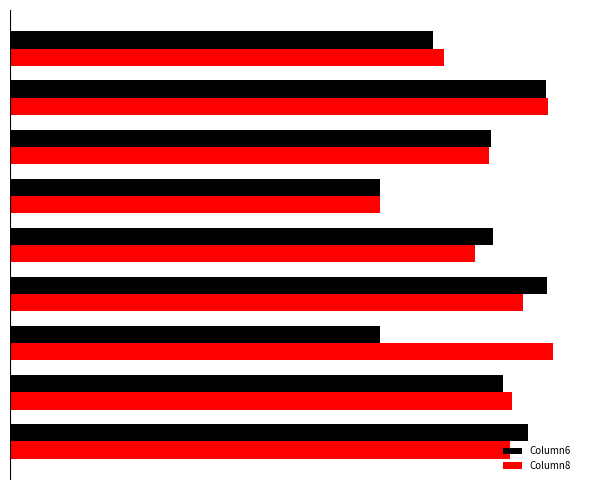

What is the highest value of the Column8 series?

0.6